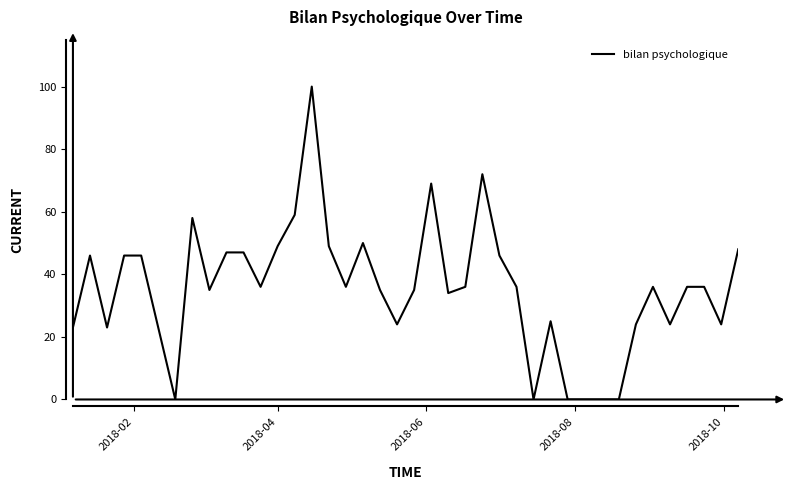

What is the difference between the maximum and minimum values?

100